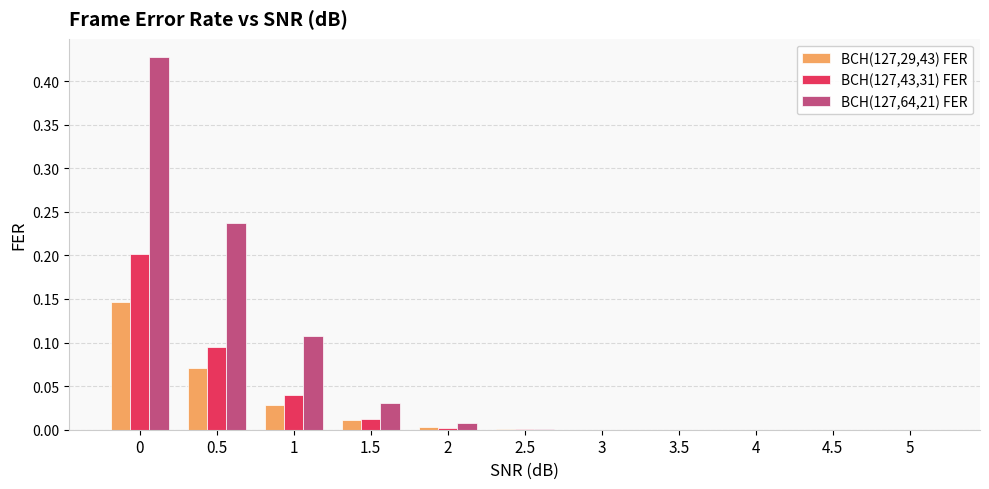

Are the bars grouped side by side (vs. stacked)?

Yes